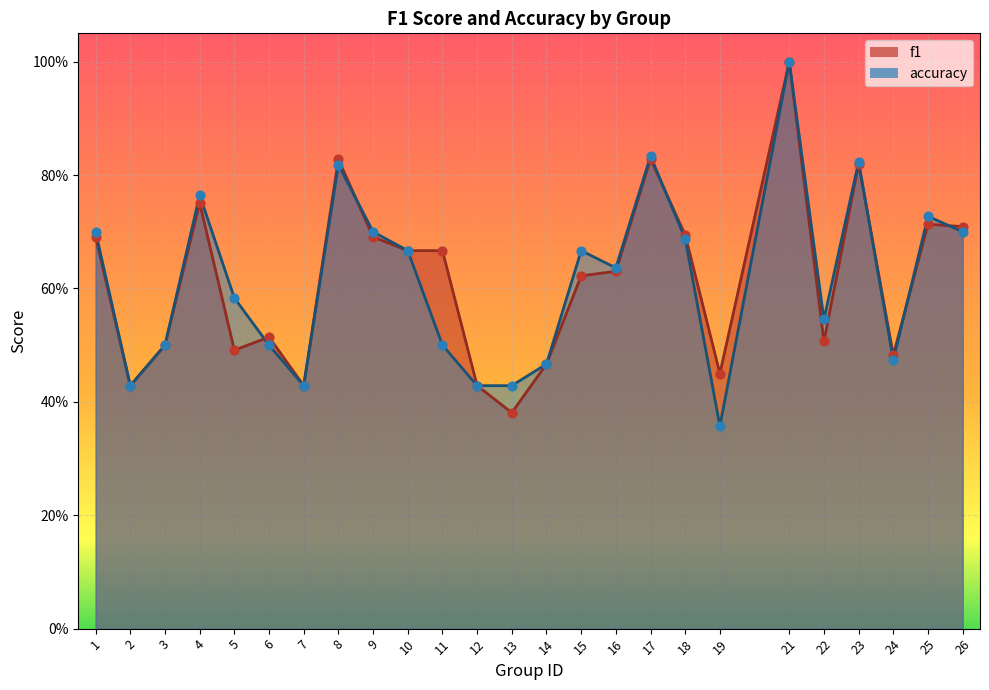

Which series has the largest Y range (max minus min)?

accuracy